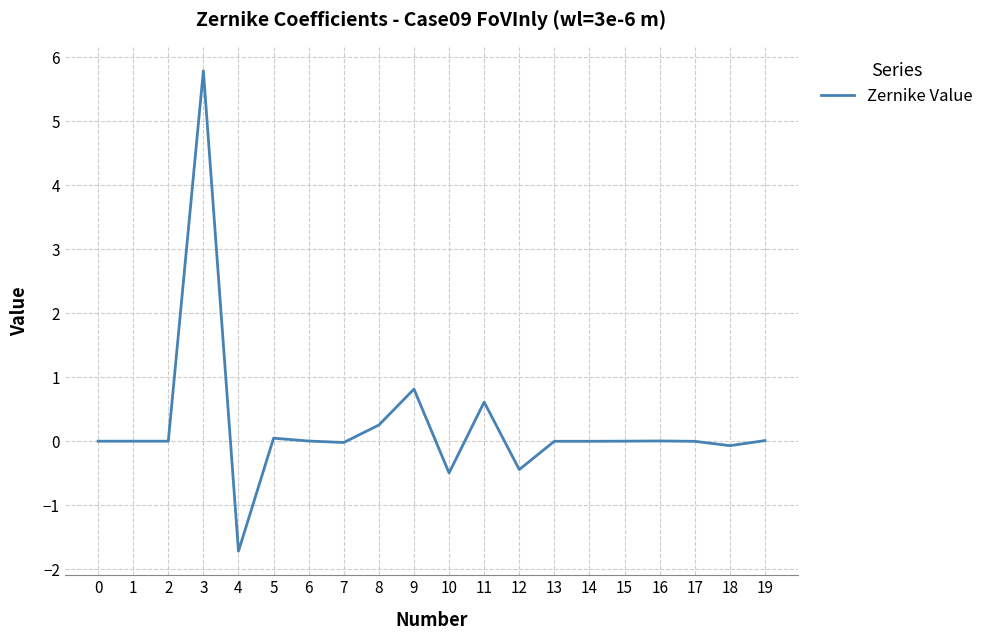

What is the change in value from 2 to 11?

+0.6